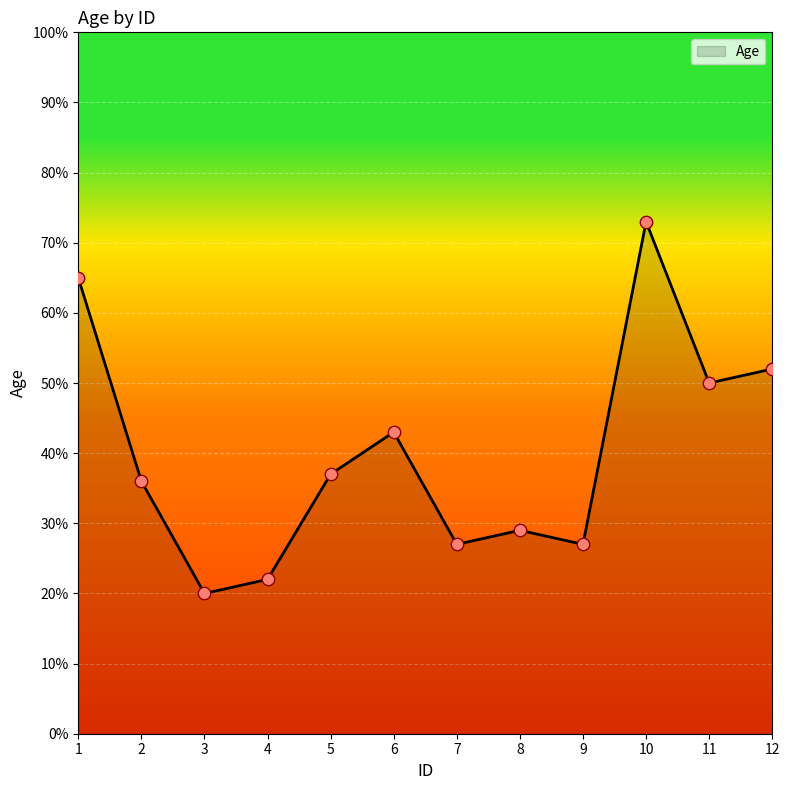

What is the change in value from 5 to 6?

+6